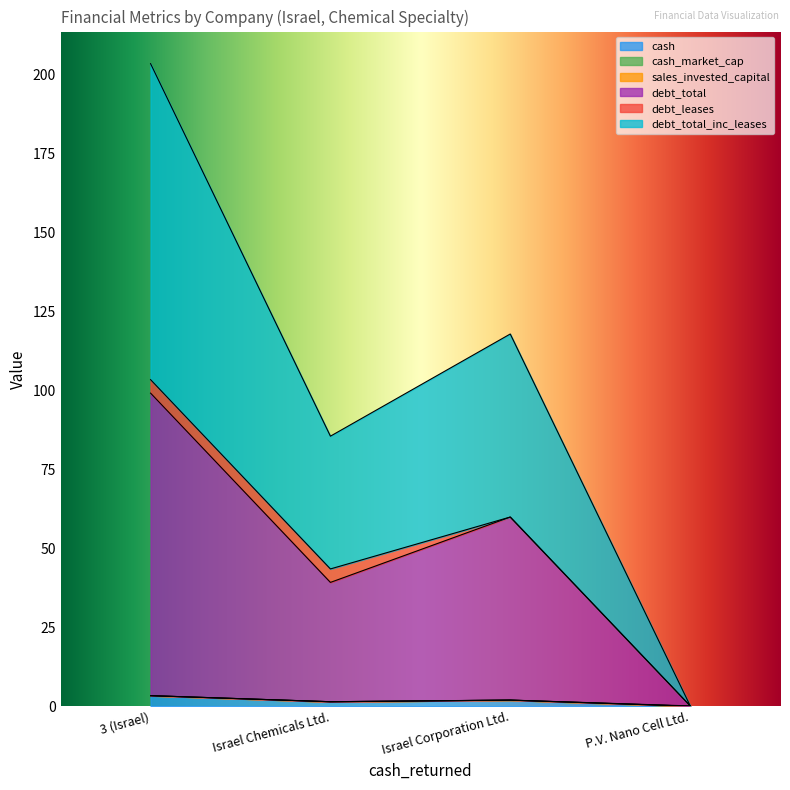

What is the difference between the cash values at 3 (Israel) and P.V. Nano Cell Ltd.?

3.3